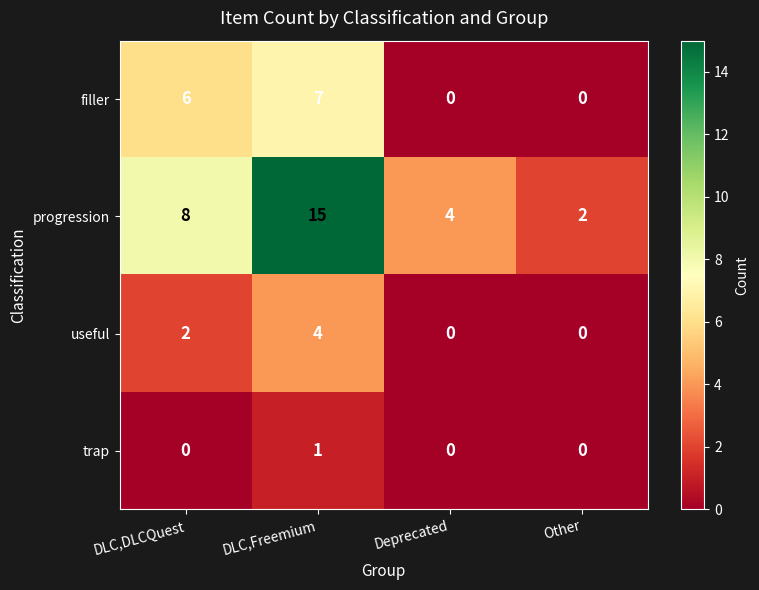

The value of progression at Other is 2. True or false?

True